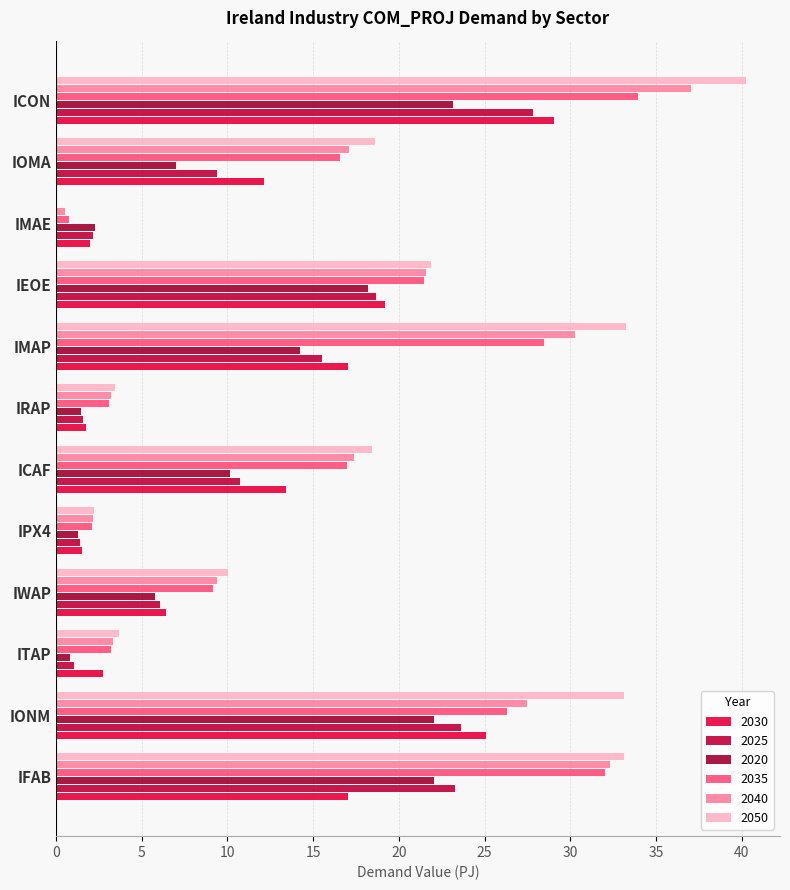

What is the difference between the 2040 values at IMAP and IRAP?

27.0